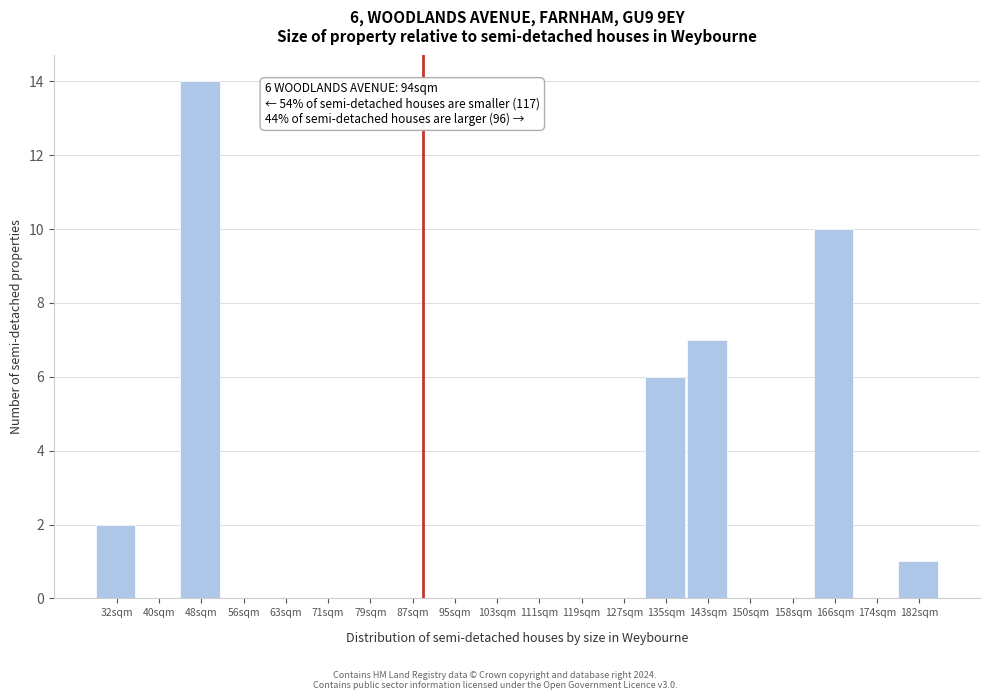

Reading left to right, what are all the values shown in this chart?

32sqm=2	40sqm=0	48sqm=14	56sqm=0	63sqm=0	71sqm=0	79sqm=0	87sqm=0	95sqm=0	103sqm=0	111sqm=0	119sqm=0	127sqm=0	135sqm=6	143sqm=7	150sqm=0	158sqm=0	166sqm=10	174sqm=0	182sqm=1